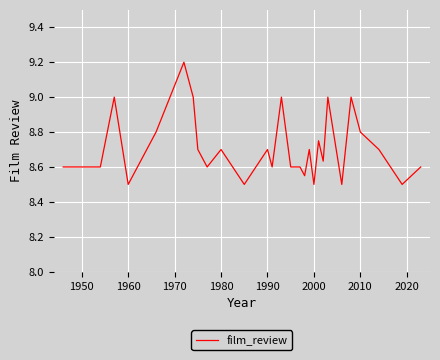

What is the smallest value displayed?

8.5